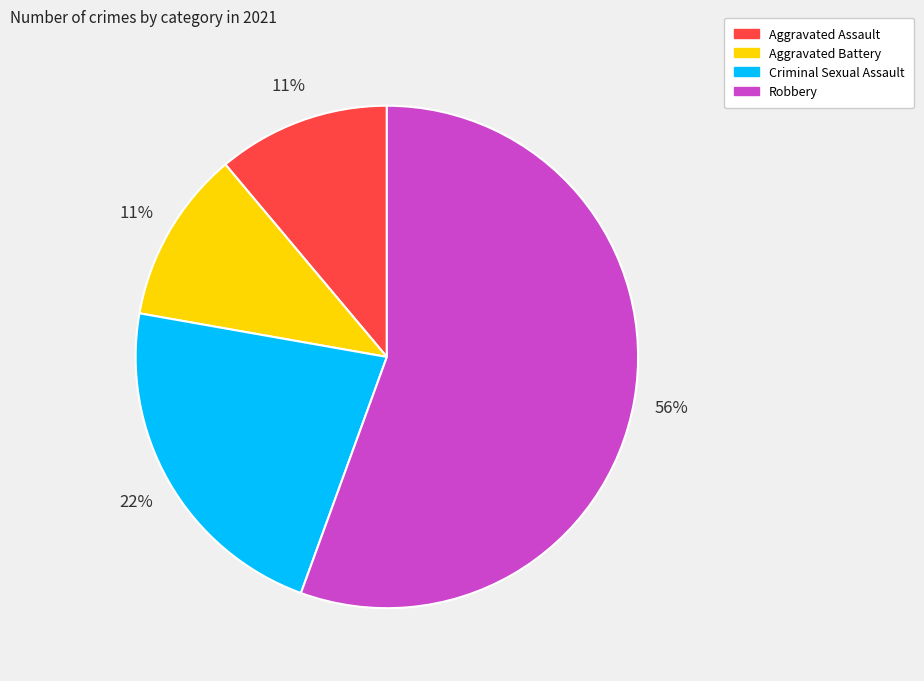

What is the ratio of the value at Criminal Sexual Assault to the value at Aggravated Battery?

2.0